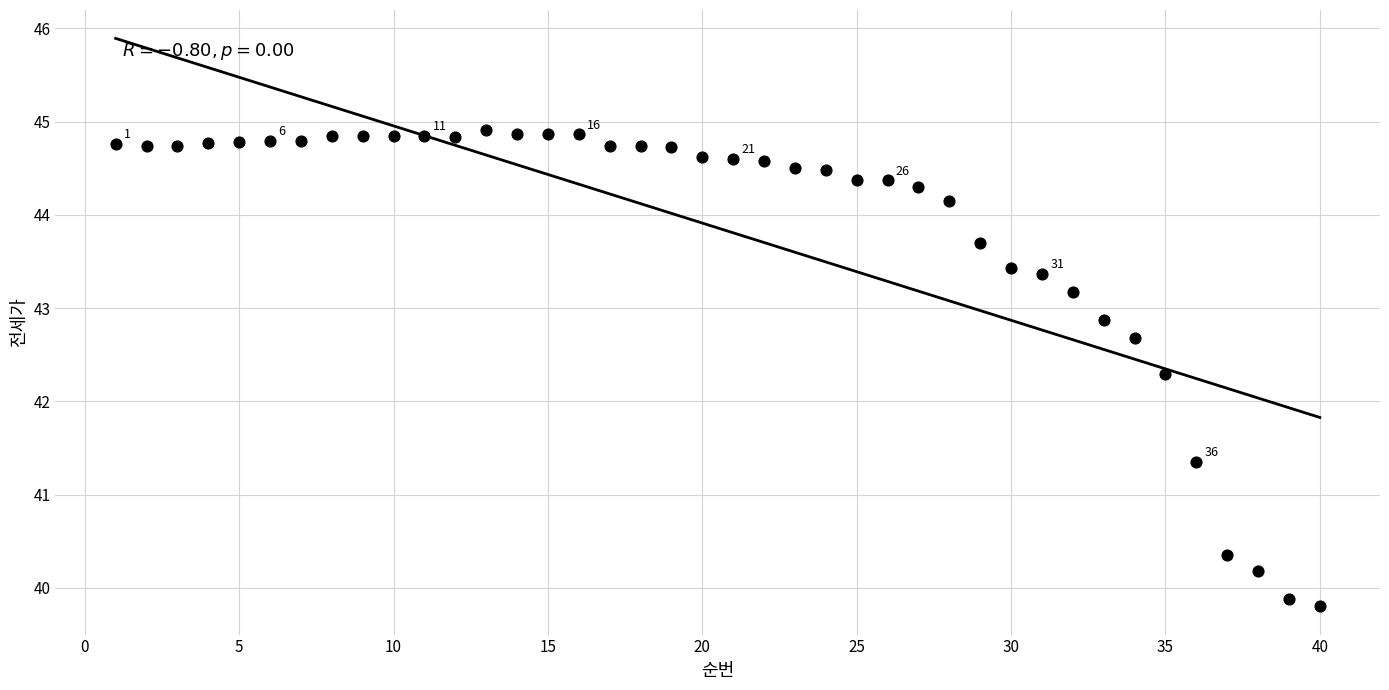

What is the range of Y values (max minus min)?

5.1